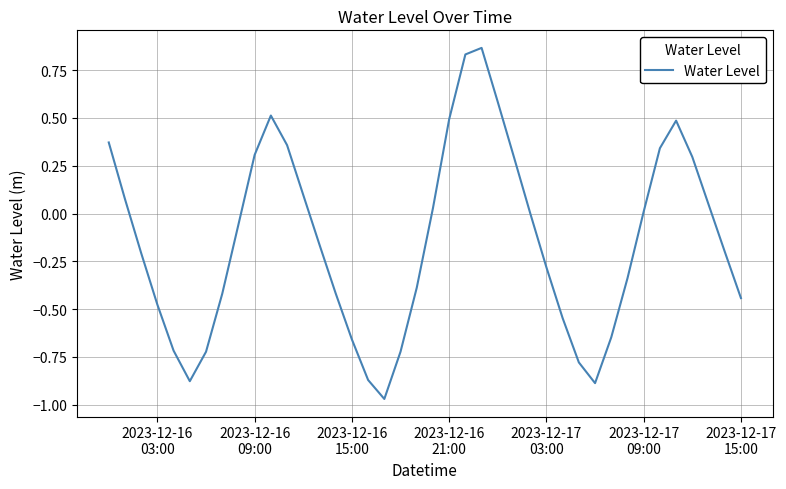

What is the difference between the maximum and minimum values?

1.8